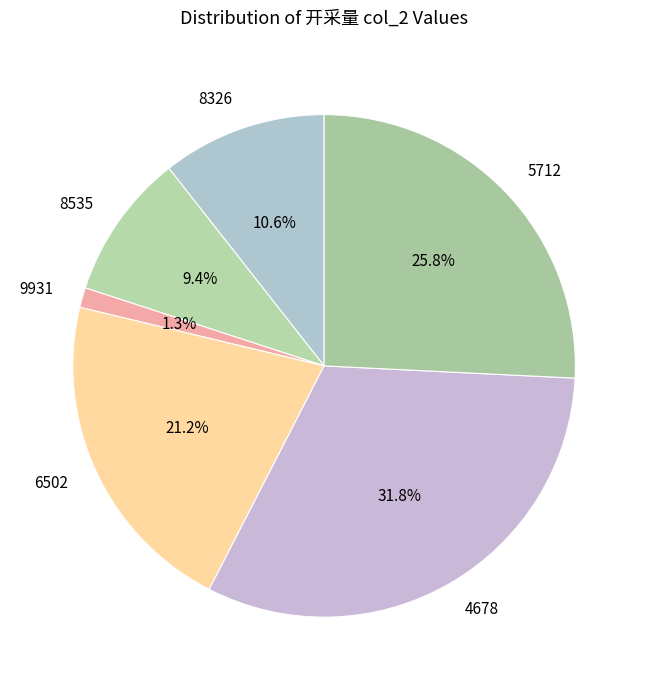

Which slice is the smallest?

9931